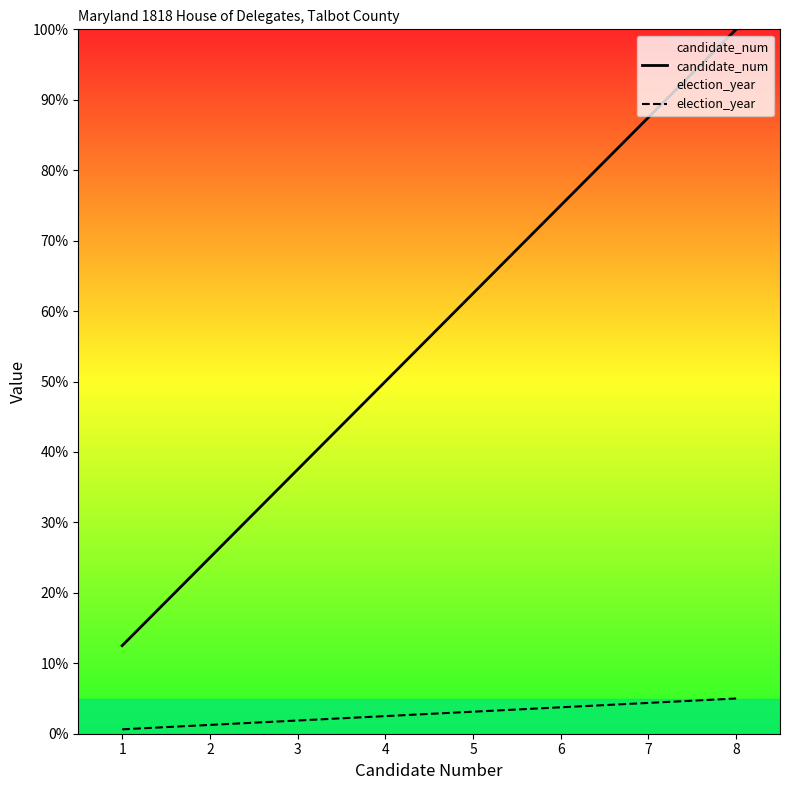

Rank the series at 8 from lowest to highest value.

election_year, candidate_num